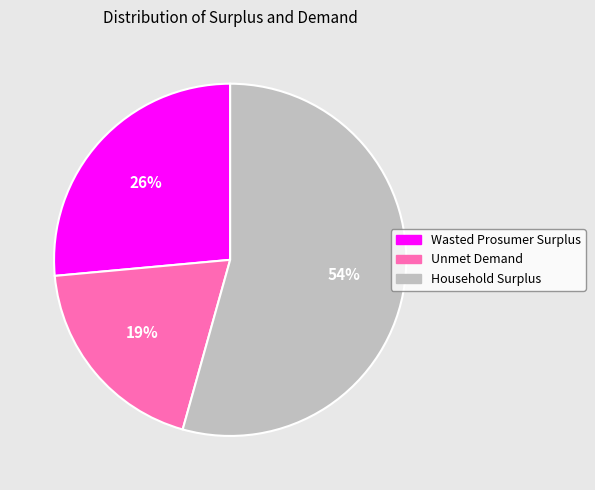

Does Household Surplus account for over 50% of the chart?

Yes